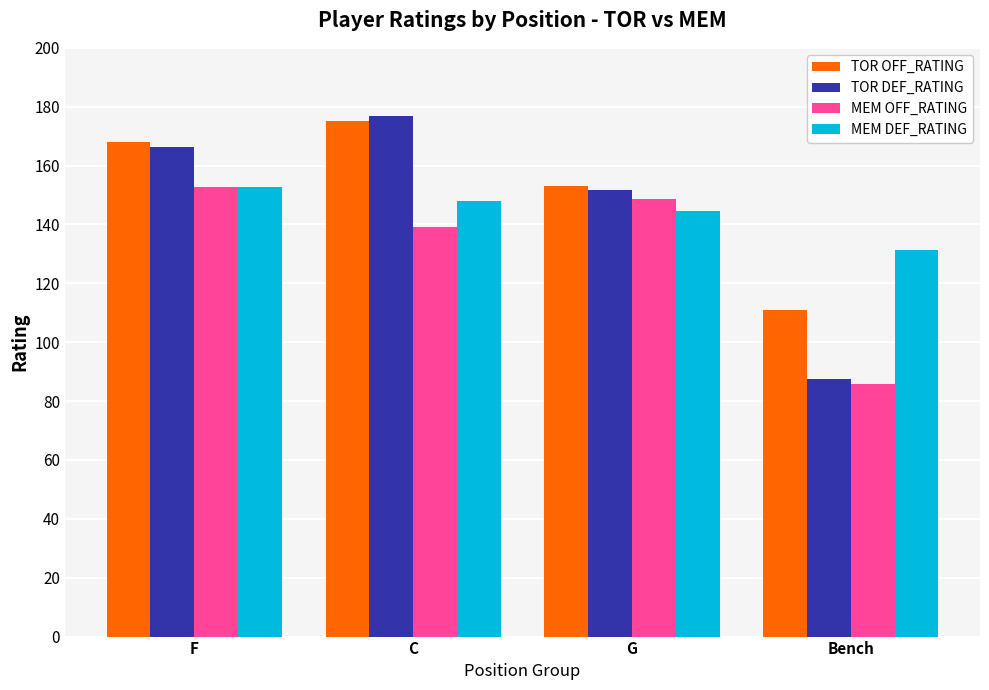

How many groups of bars are there?

4